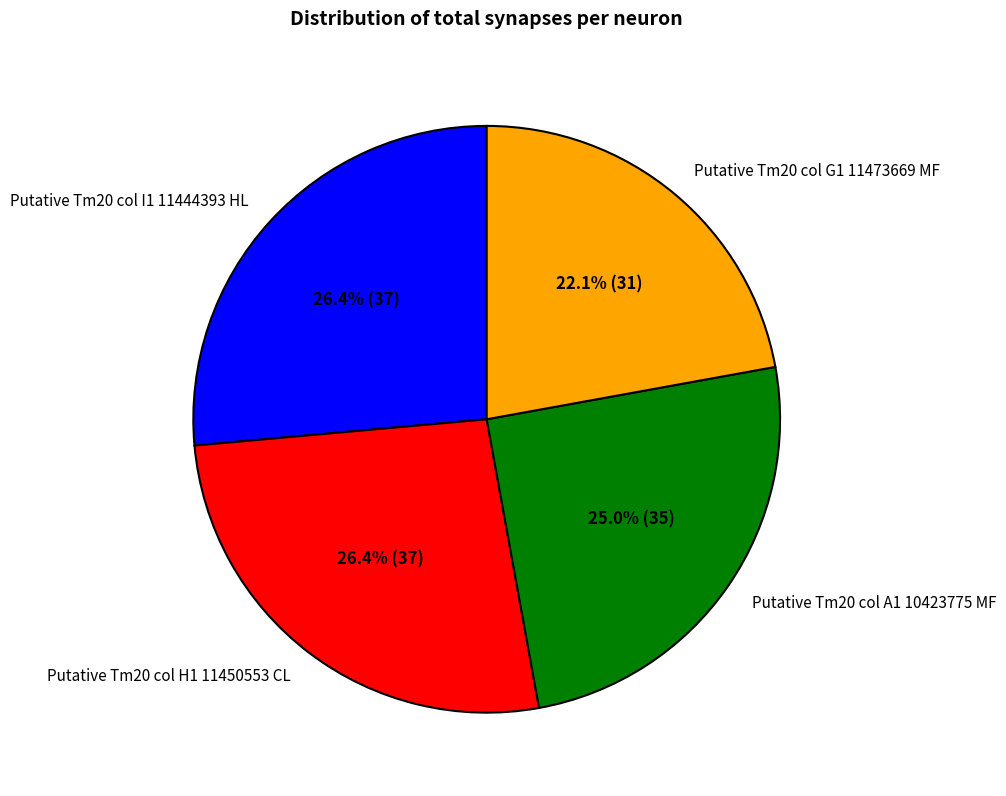

How many slices are in this pie chart?

4